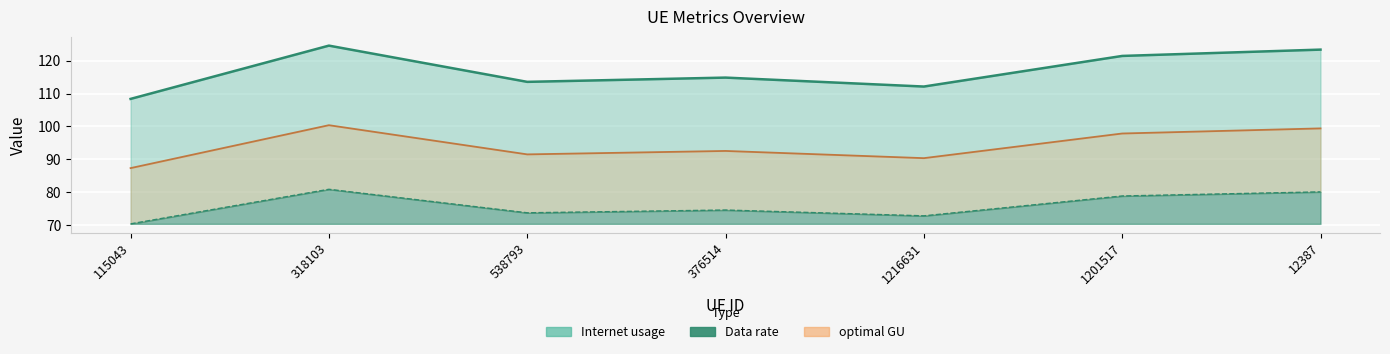

How many interior local valleys does the Data rate series have?

2